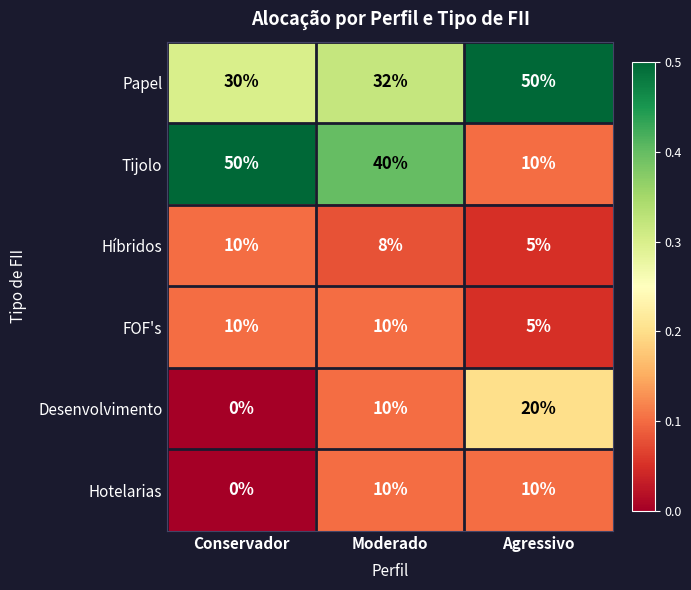

The Desenvolvimento series shows 34 at Agressivo. True or false?

False